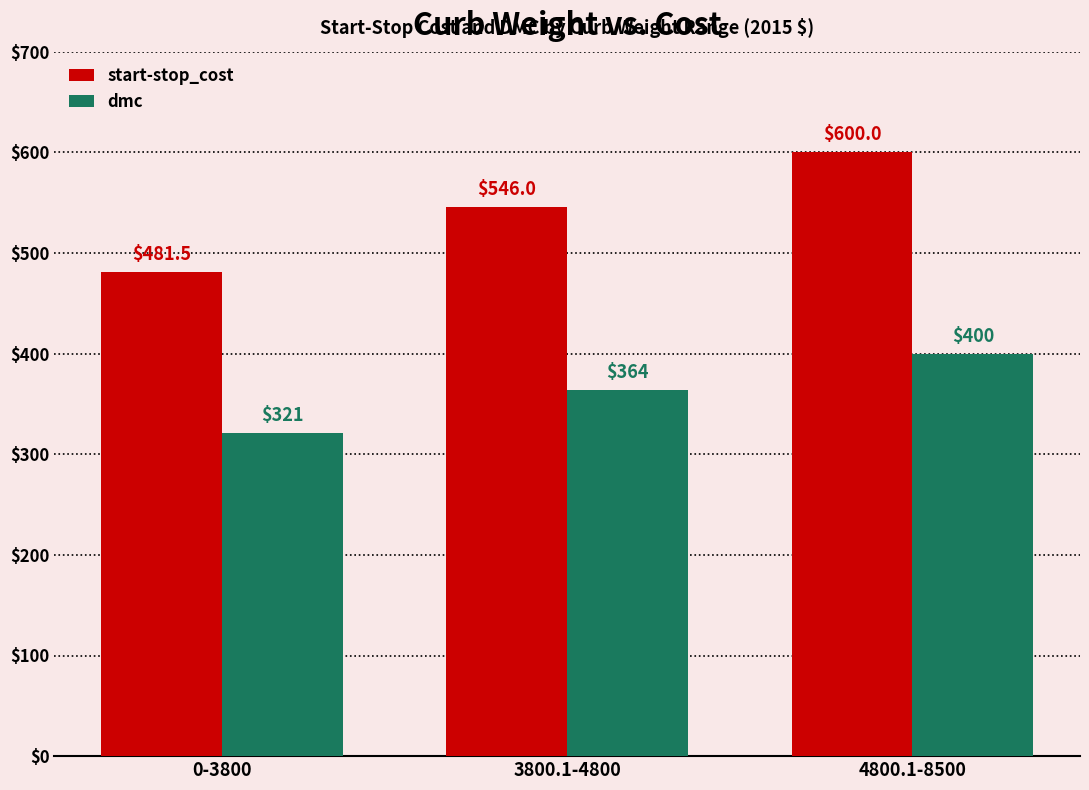

What is the average value of the dmc series?

361.7